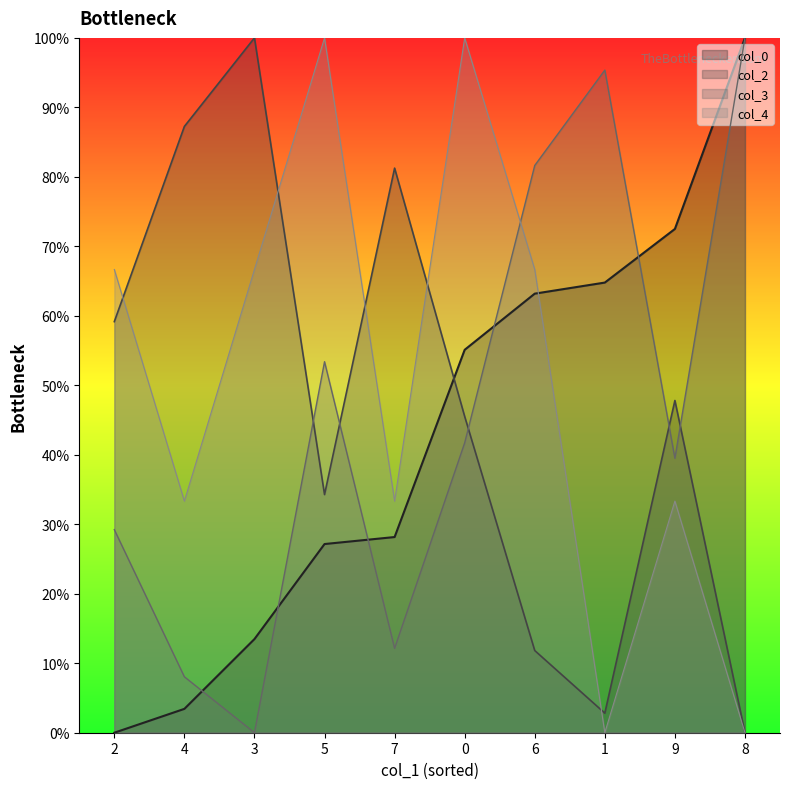

The value of col_3 at 6 is 81.6. True or false?

True